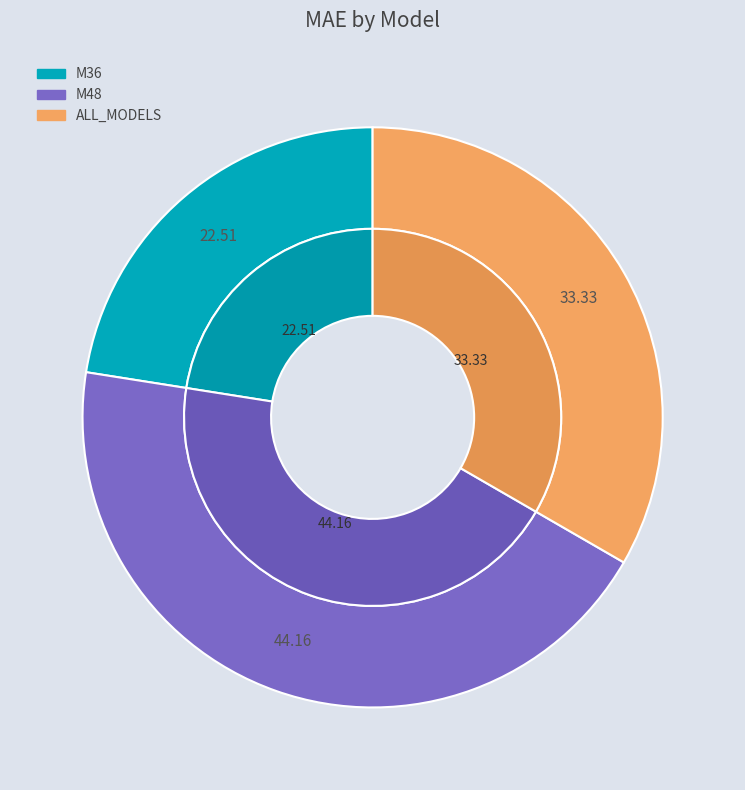

The M36 slice represents 34% of the pie. True or false?

False